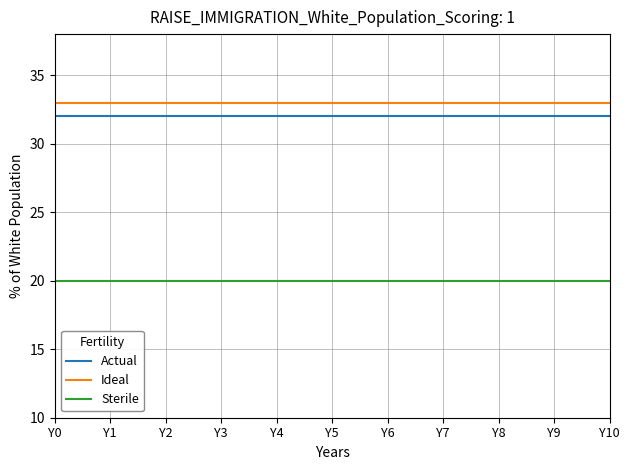

Count the number of data series in this chart.

3